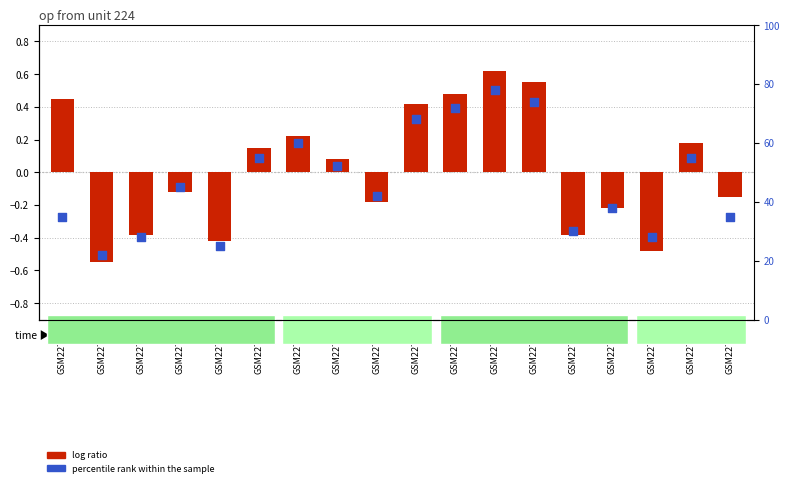

Is the value of log ratio at GSM22767 greater than the value of percentile rank within the sample at GSM22775?

No